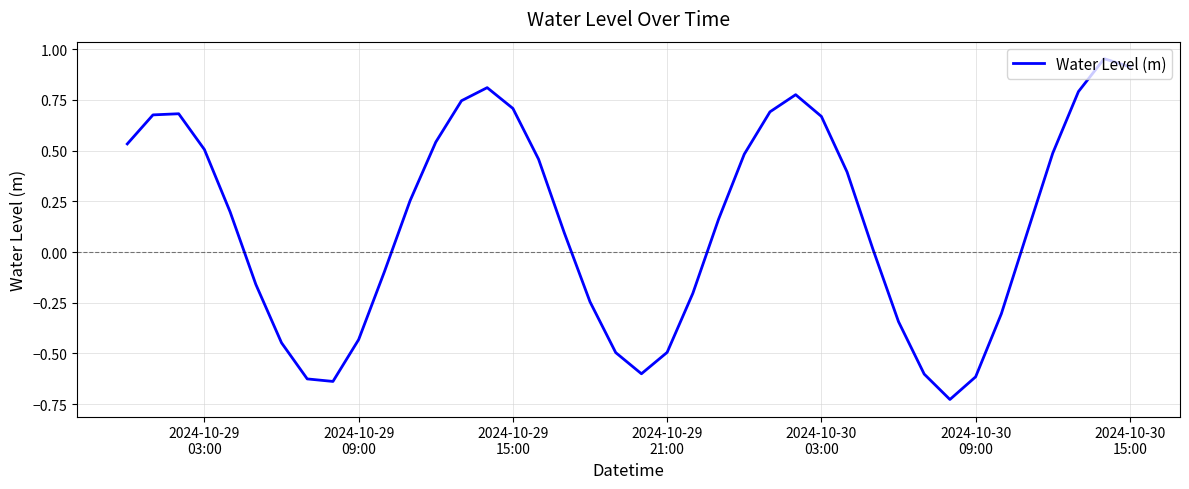

What is the difference between the maximum and minimum values?

1.7